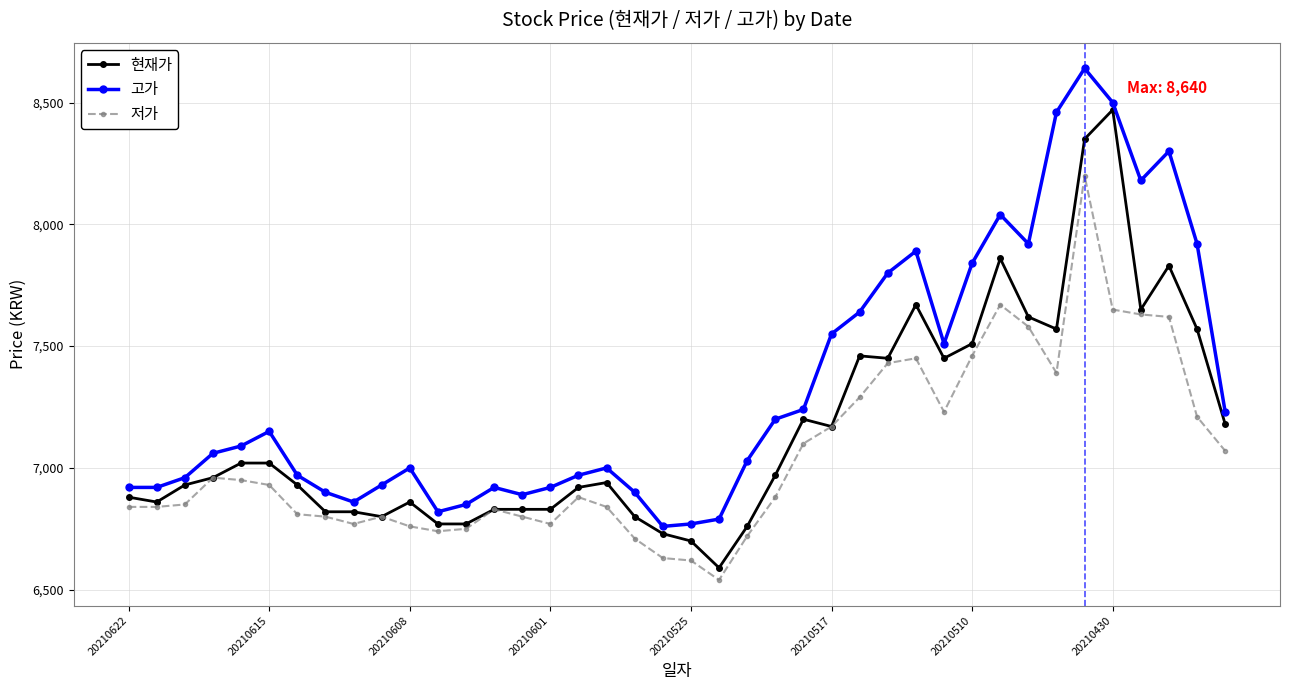

What is the value of the 저가 point at the 18th from the left?

6840